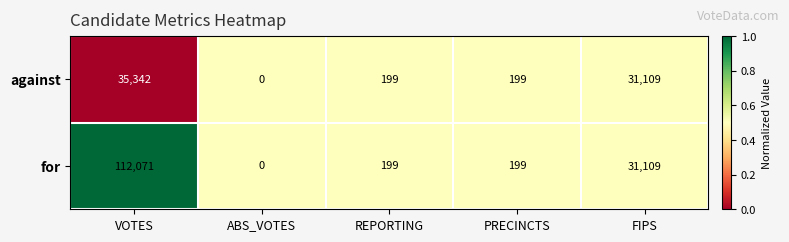

The for series shows 187606 at VOTES. True or false?

False